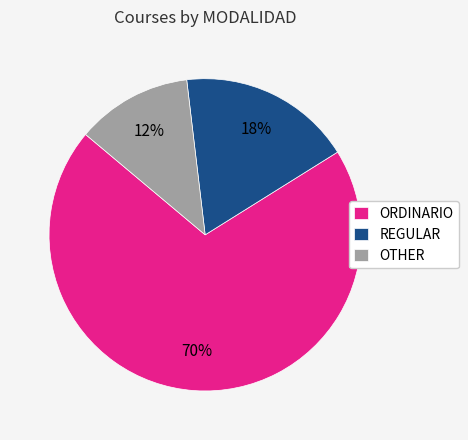

How many slices are in this pie chart?

3